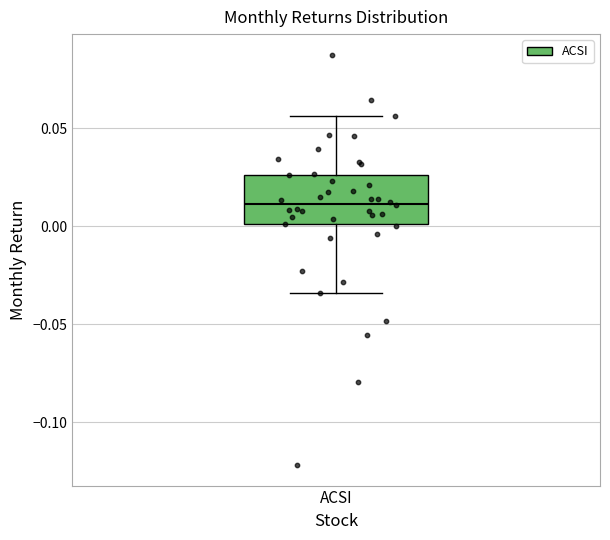

Read this box plot against the y-axis: the position of the median line, the range covered by the box, and the ends of both whiskers. The values are not printed on the chart, so give them approximately, as read against the axis.

median 0.010, box 0.000 to 0.025, whiskers -0.035 to 0.055